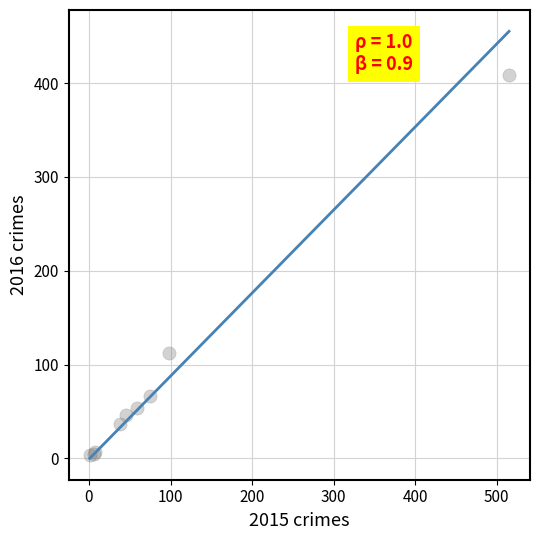

What Y value in the scatter plot is closest to 206?

112